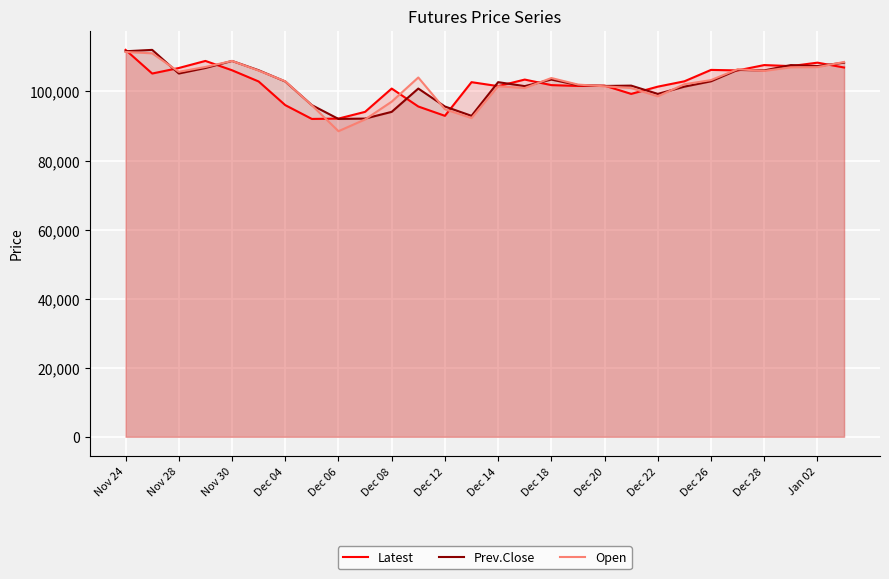

What is the greatest value displayed?

112050